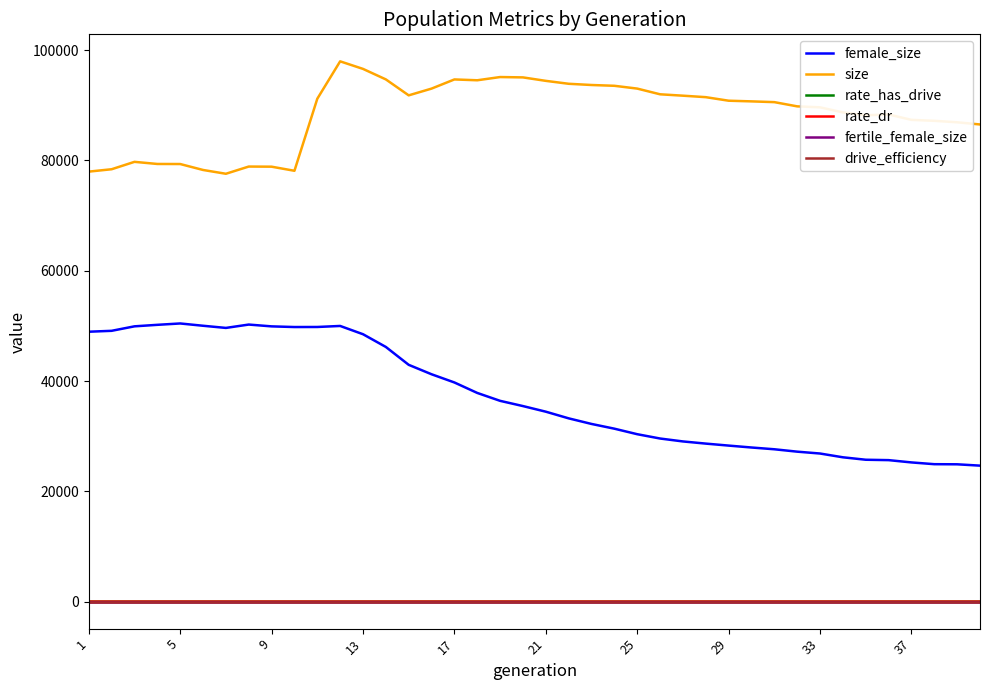

Which series has the largest total across all categories?

size